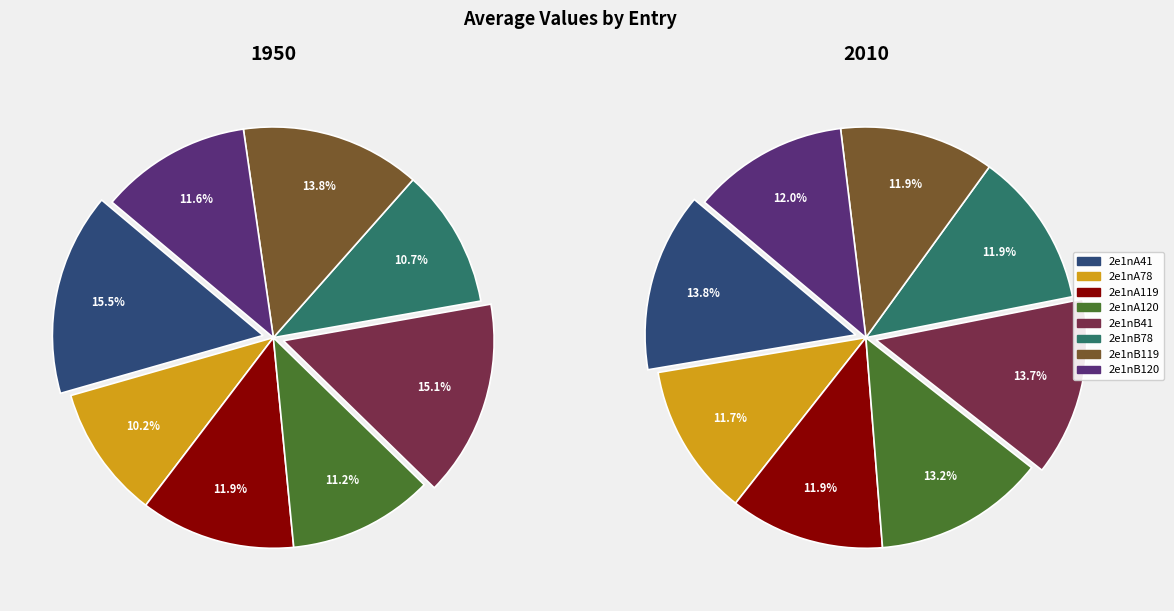

To the nearest percent, what is the difference between the largest and smallest slice percentages?

5%